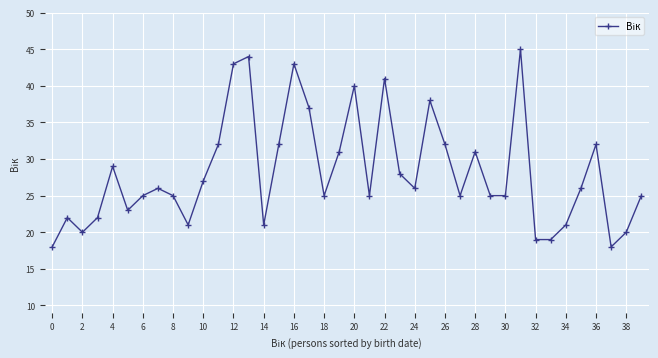

What is the sum of all values?

1127